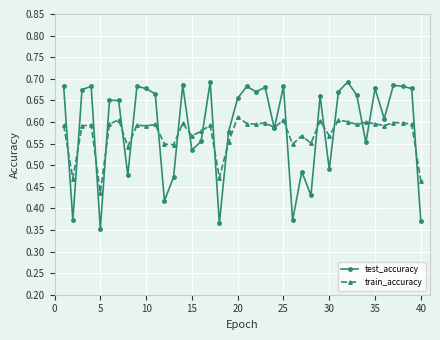

True or false: train_accuracy has more than 0 interior local peaks.

True